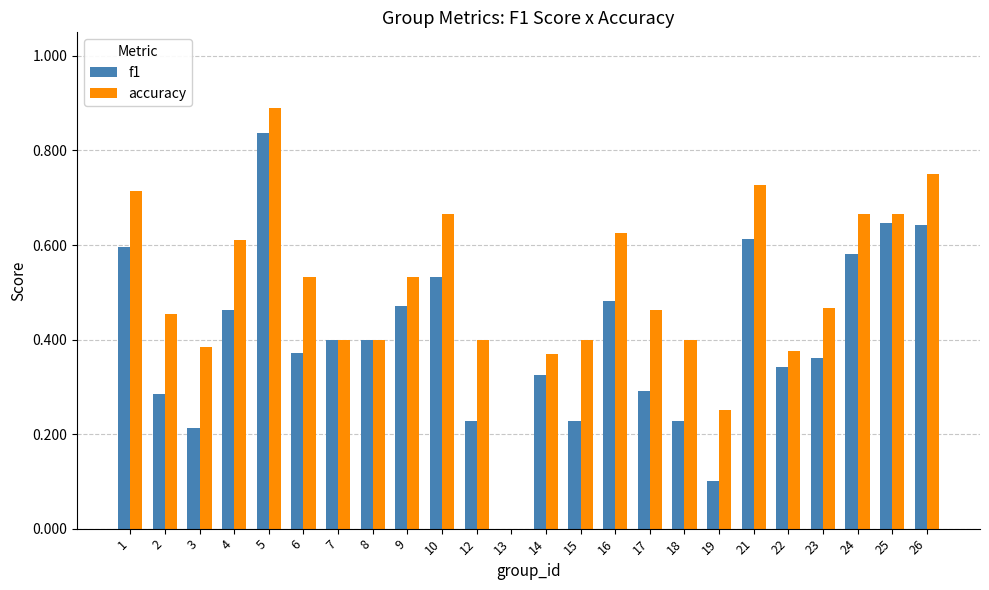

True or false: accuracy has a value of 0.4 at 15.

True